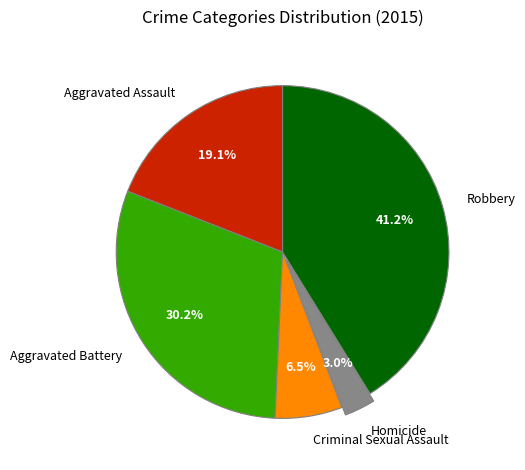

Is there any slice that represents more than half of the pie?

No